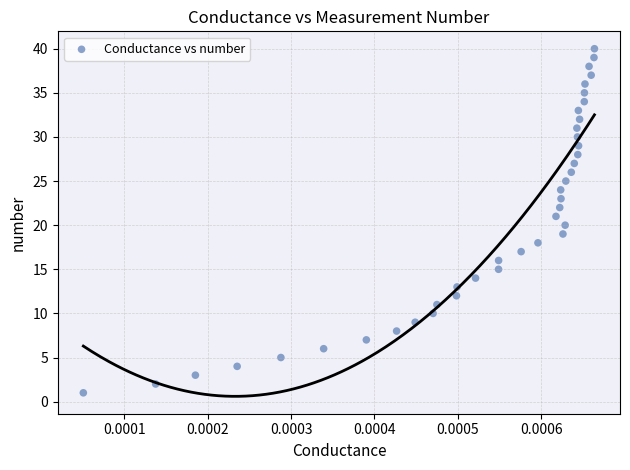

What is the range of Y values (max minus min)?

39